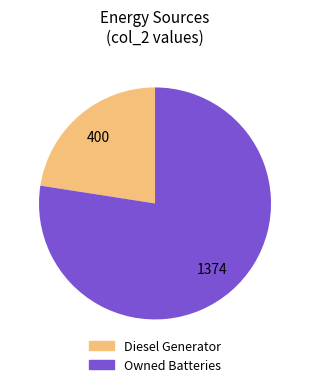

Is there a majority slice in this chart?

Yes